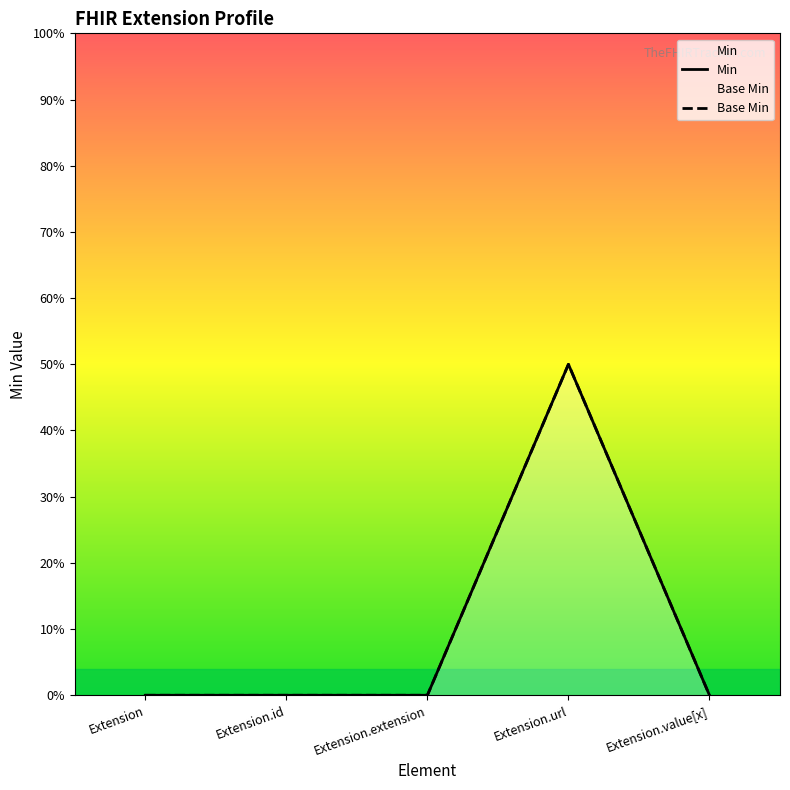

At how many categories does at least one series exceed 0?

1